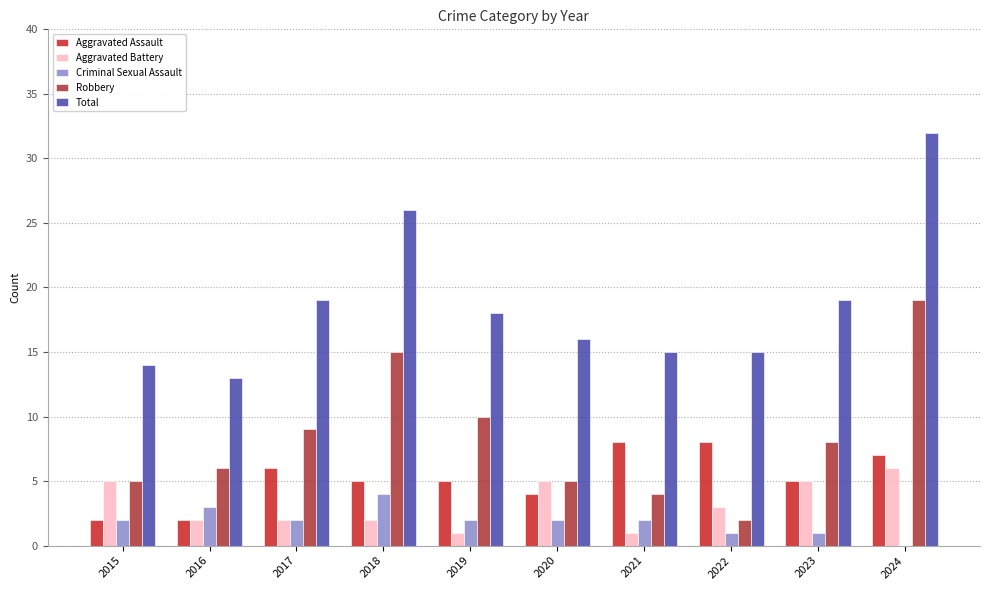

What are all the series names shown in the legend?

Aggravated Assault, Aggravated Battery, Criminal Sexual Assault, Robbery, Total